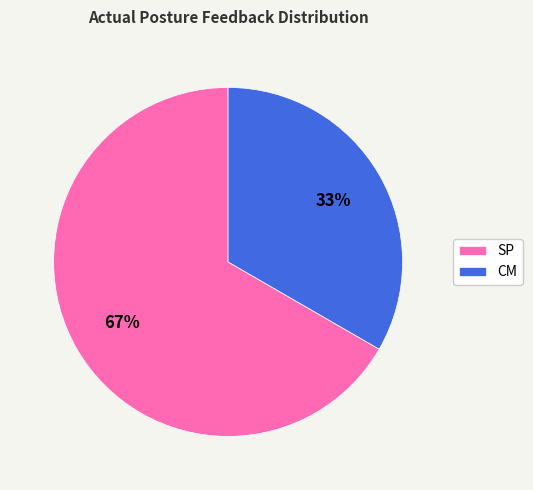

Is there a majority slice in this chart?

Yes